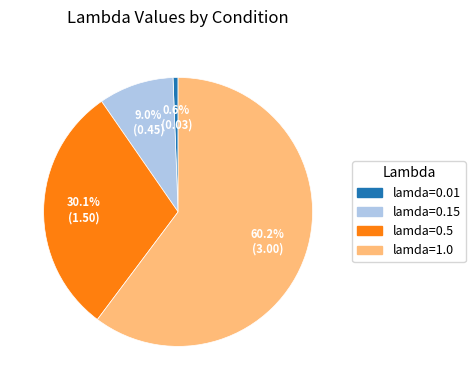

Does any single category account for the majority?

Yes